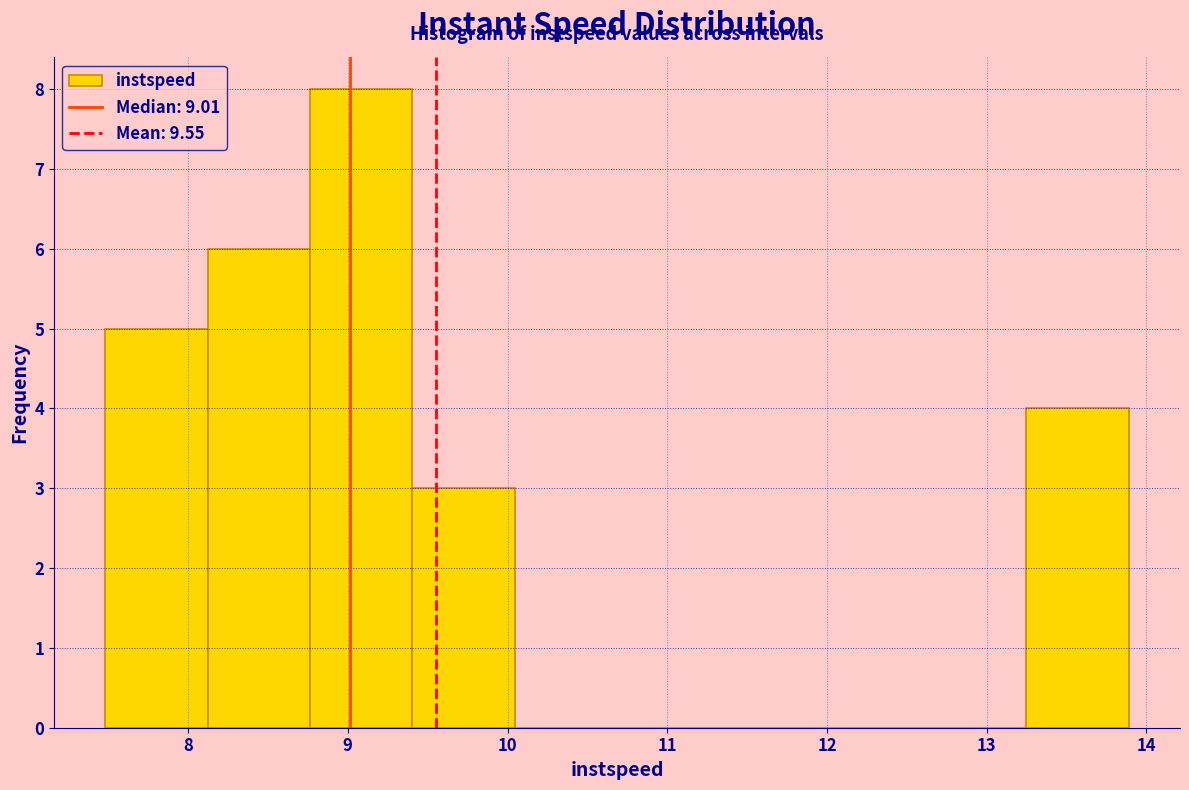

How tall is the bar that spans 9.4 to 10.0 on the x-axis? Neither the bar edges nor the heights are printed on the chart, so give them approximately, as read against the axes.

3